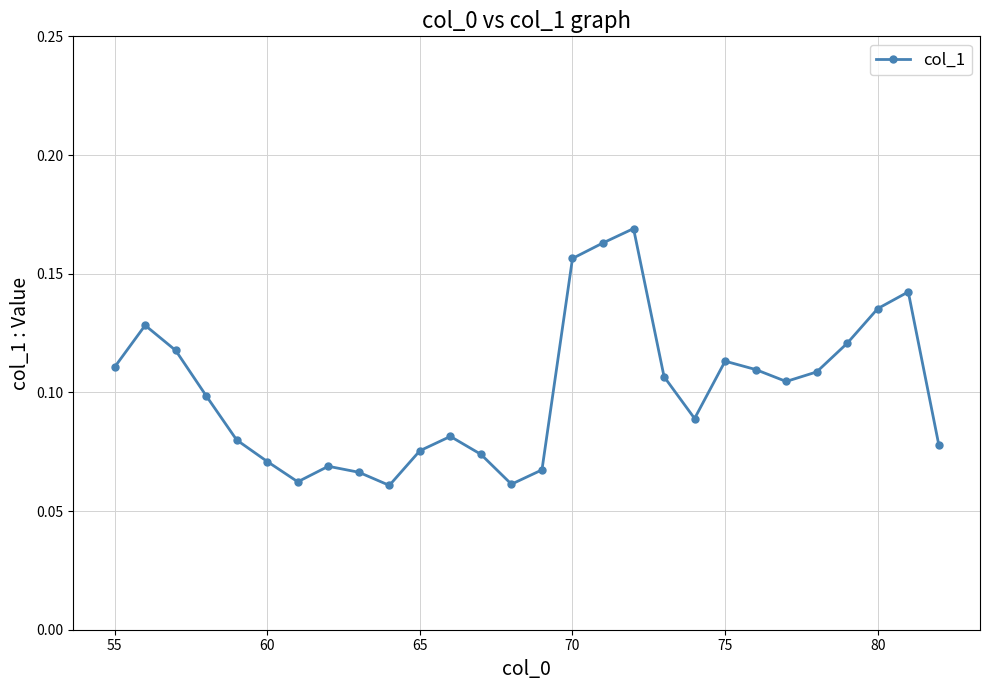

How many values are between 0 and 1?

28